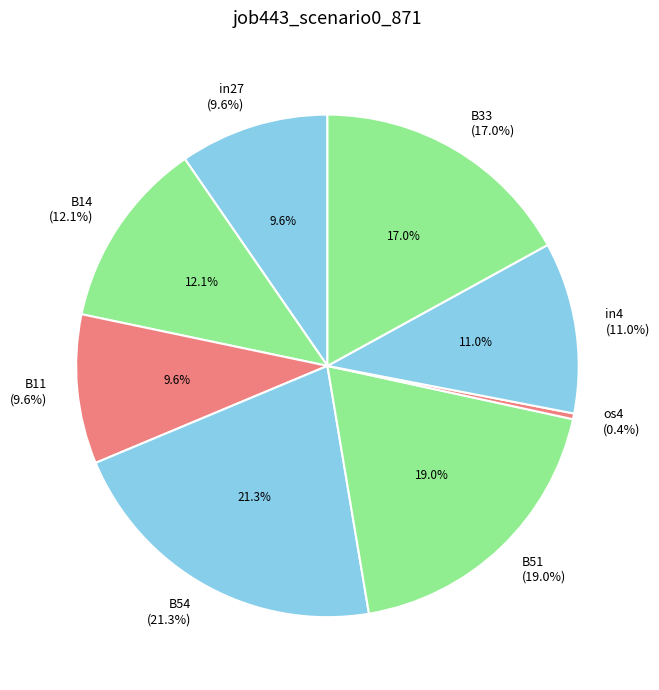

How many slices are in this pie chart?

8